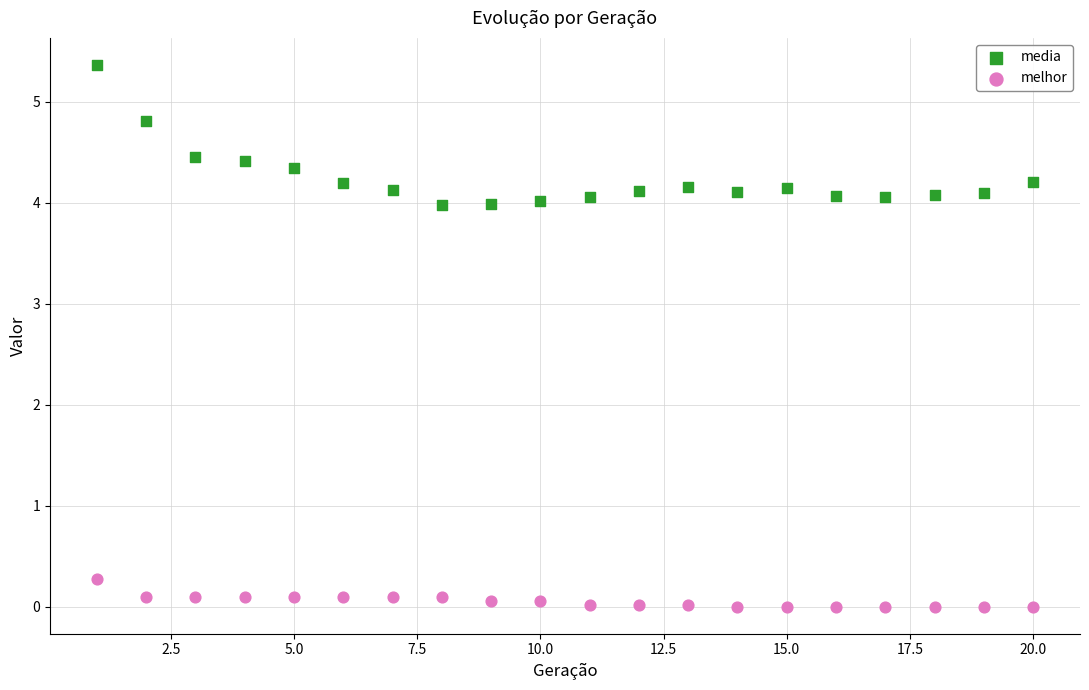

What are all the series names shown in the legend?

media, melhor